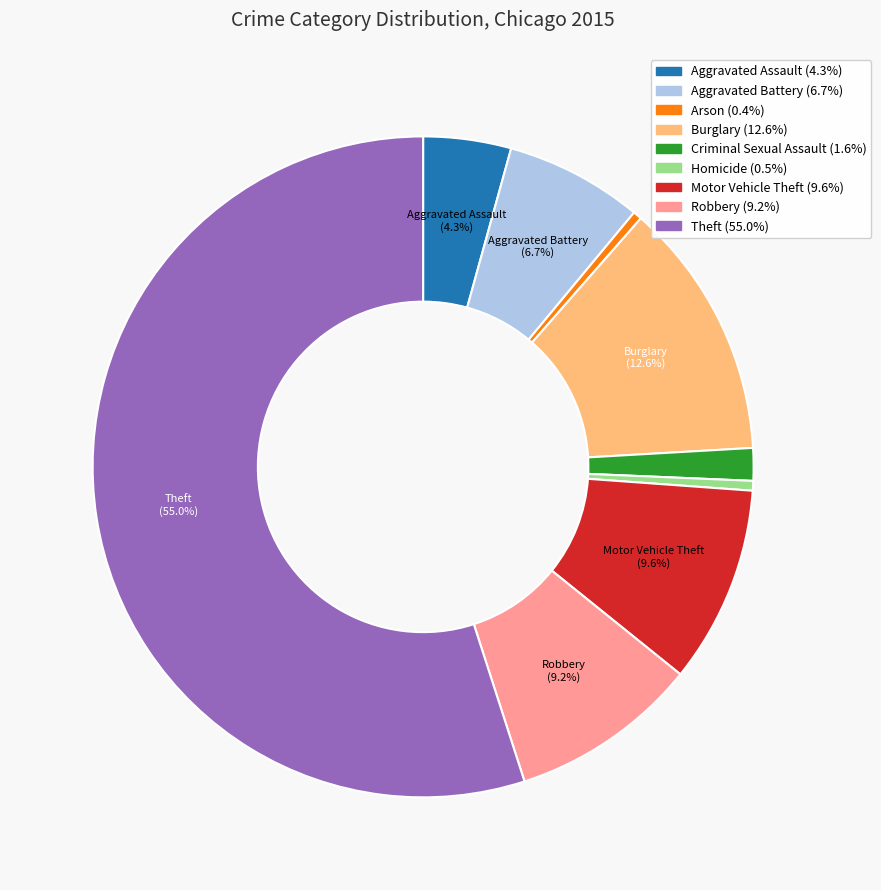

What portion of the pie excludes Motor Vehicle Theft?

90.4%